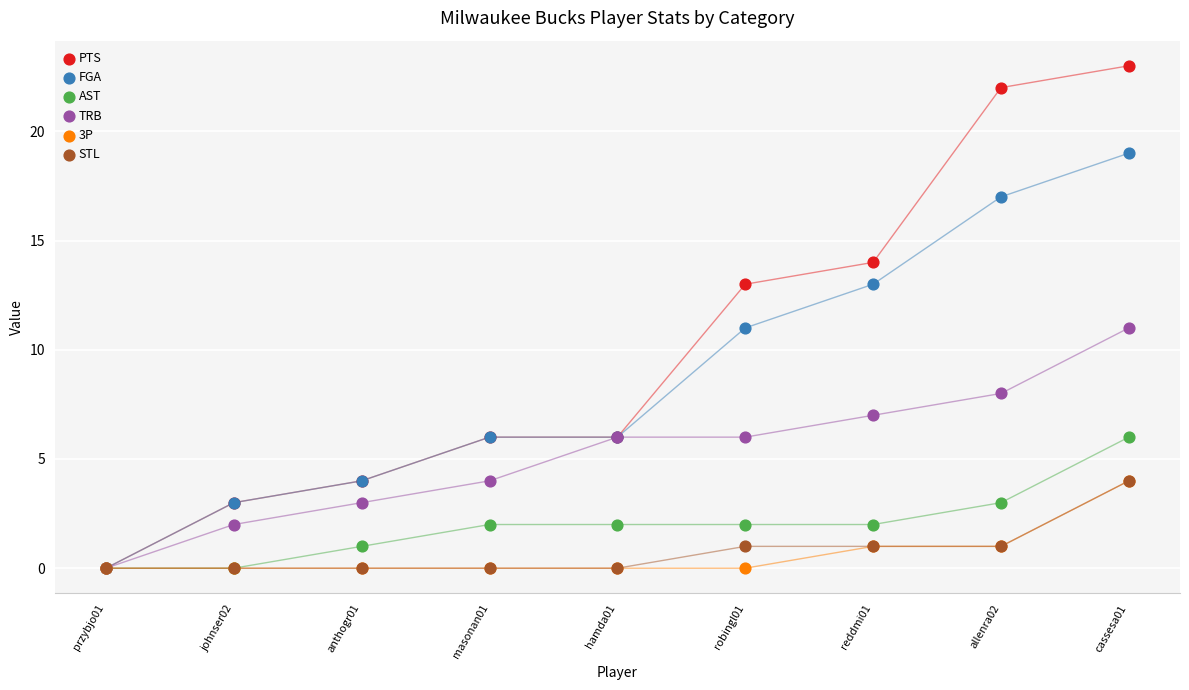

Which series reaches the minimum Y coordinate?

PTS